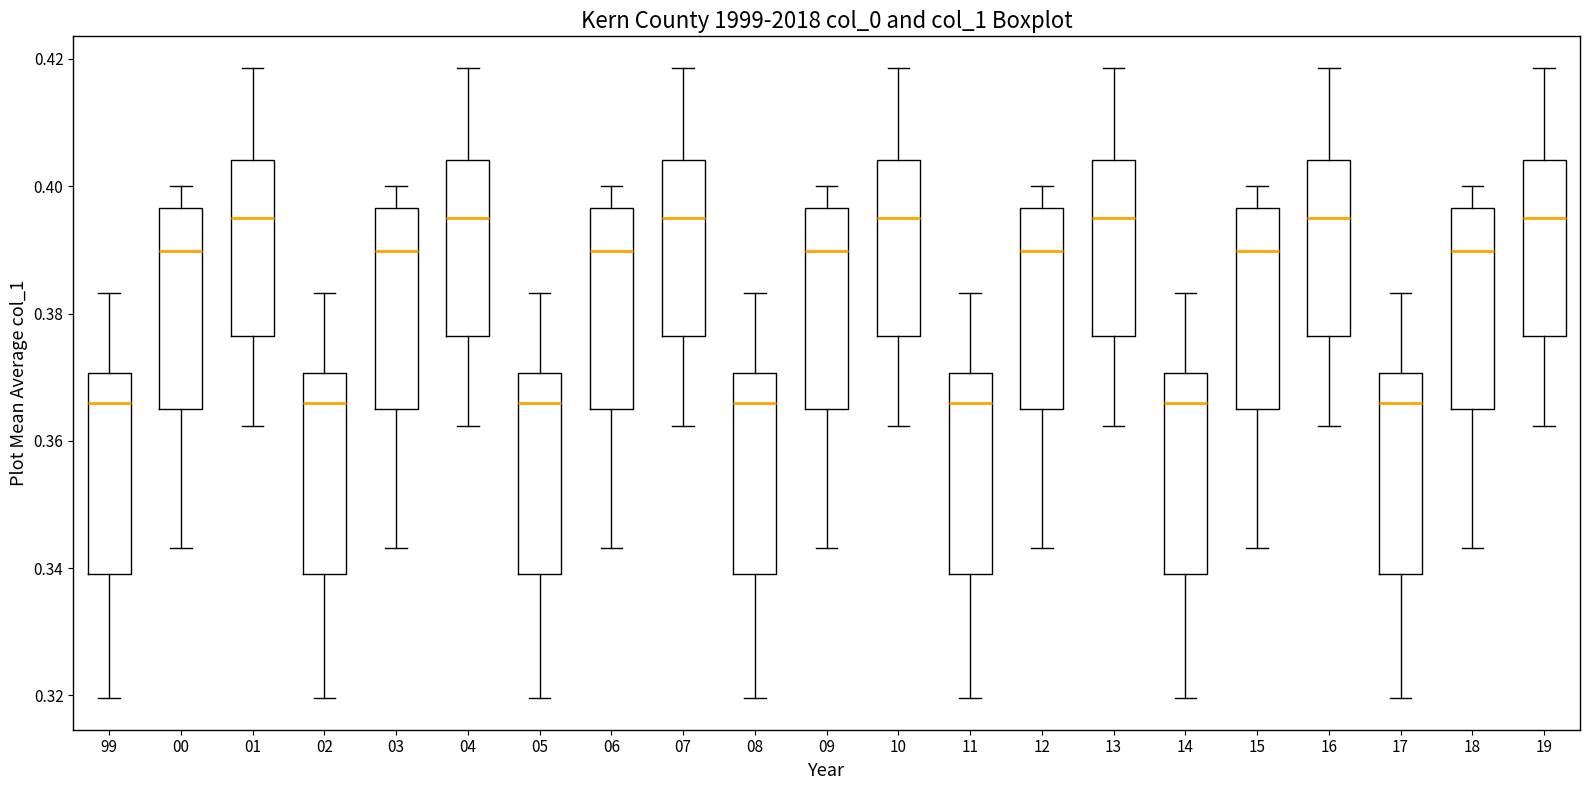

Where is the upper edge of the box at x = 03 on the y-axis? The values are not printed on the chart, so give them approximately, as read against the axis.

0.396